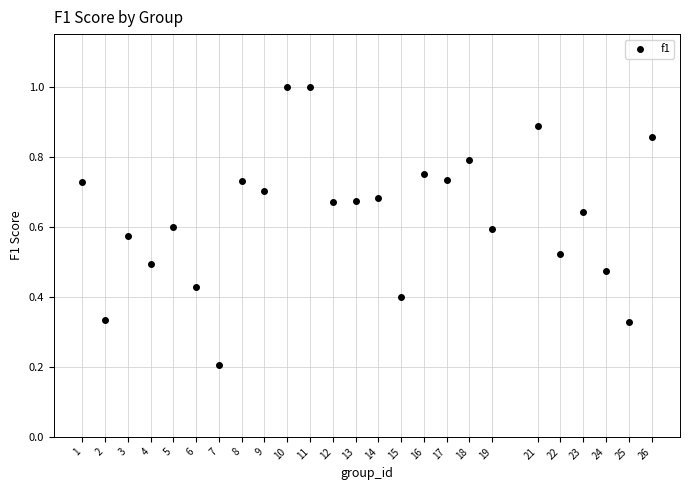

What is the range of X values (max minus min)?

25.0